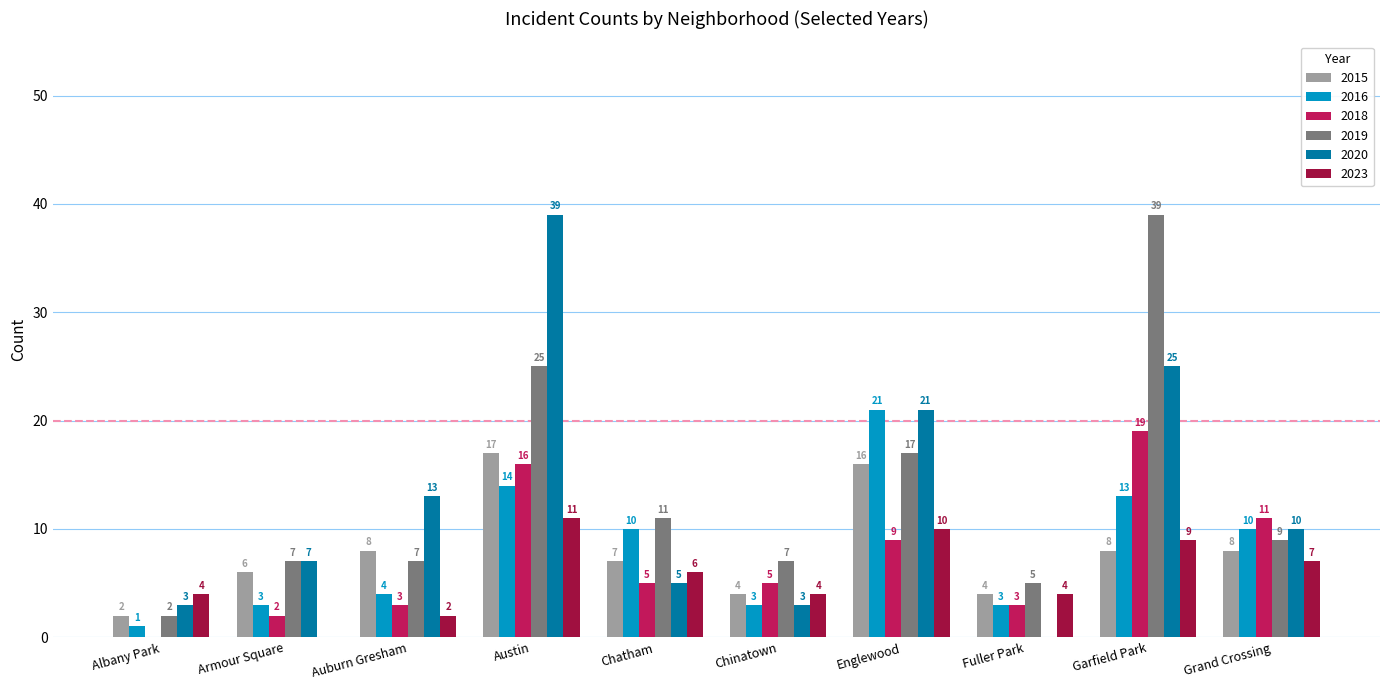

What is the average value of the 2016 series?

8